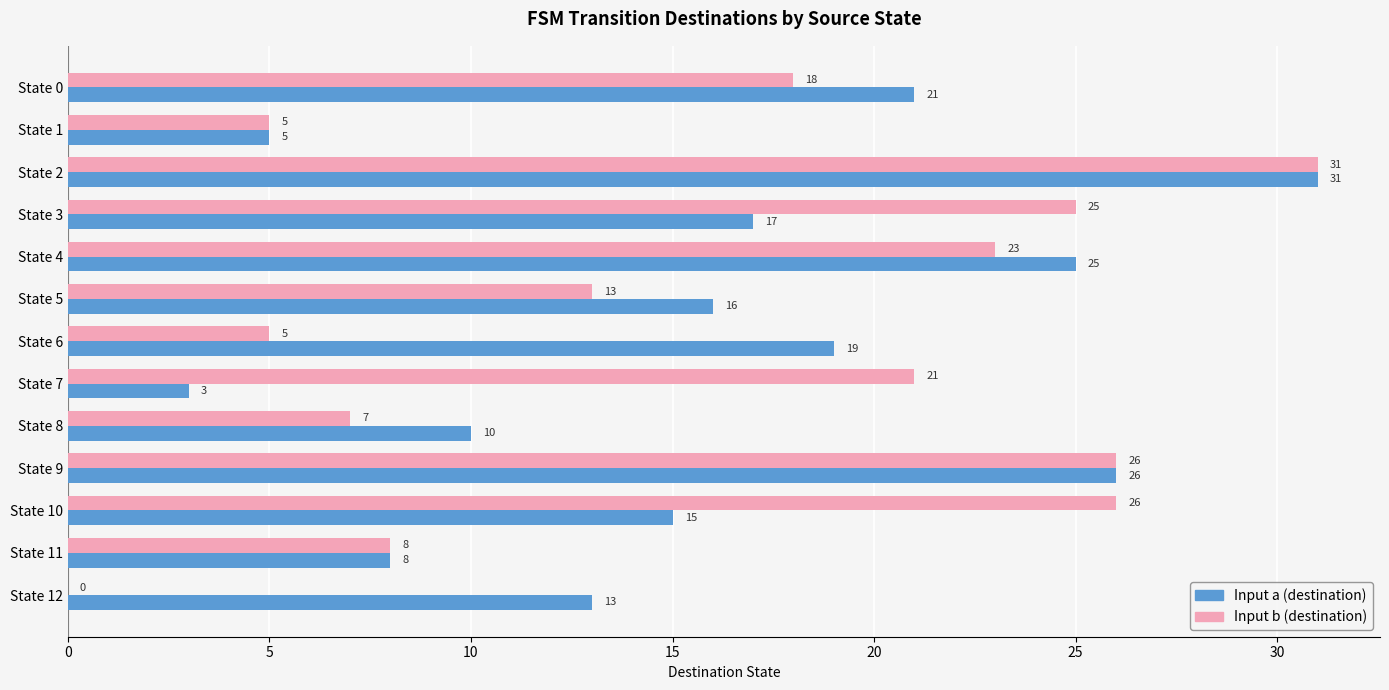

Is the value of Input a (destination) at State 2 greater than the value of Input b (destination) at State 9?

Yes